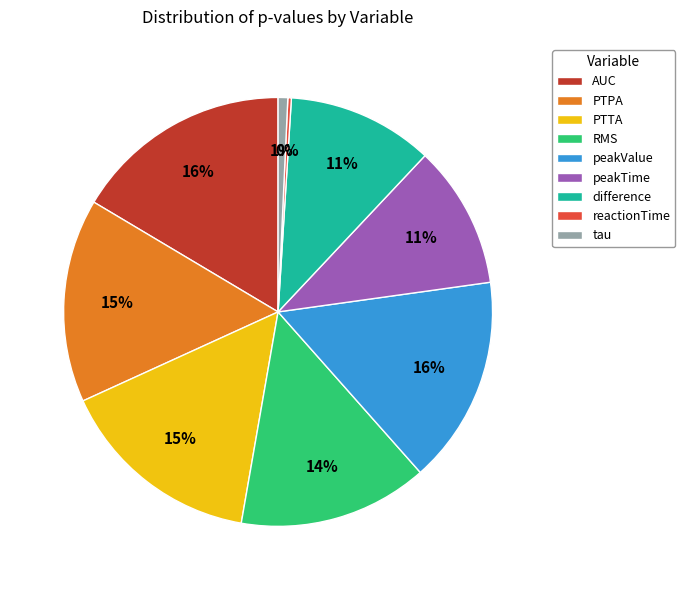

Does PTTA account for over 50% of the chart?

No